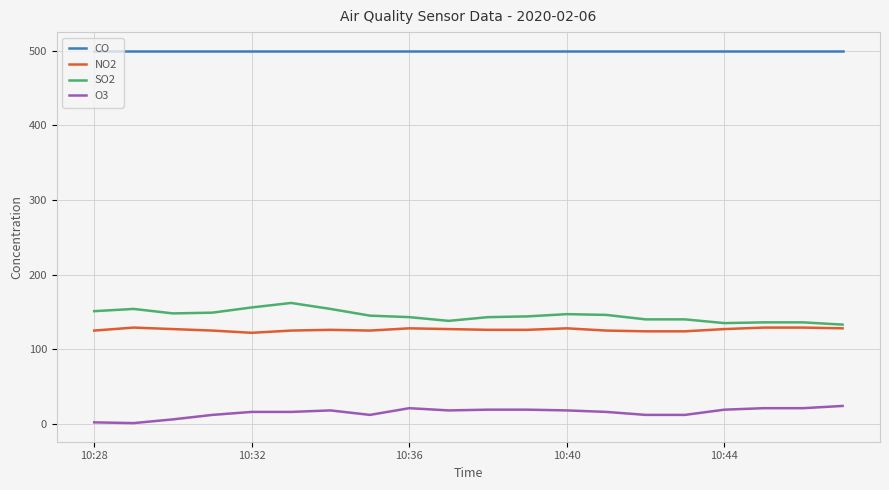

List the series in order of their peak value, highest first.

CO, SO2, NO2, O3